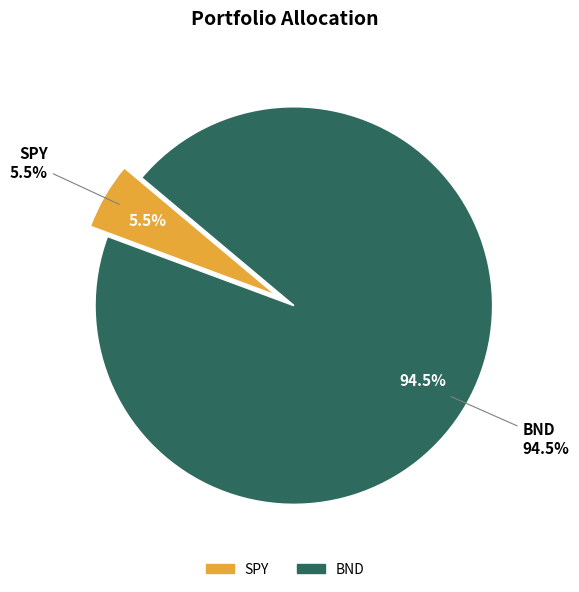

To the nearest percent, what percentage of the pie is SPY?

5%